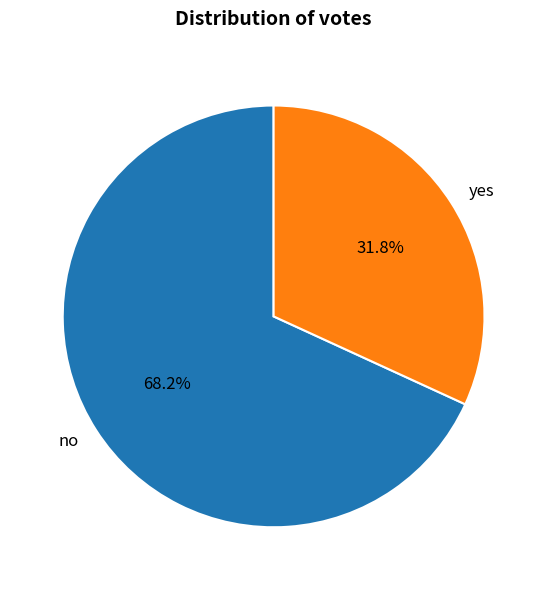

Which slice is the largest?

no